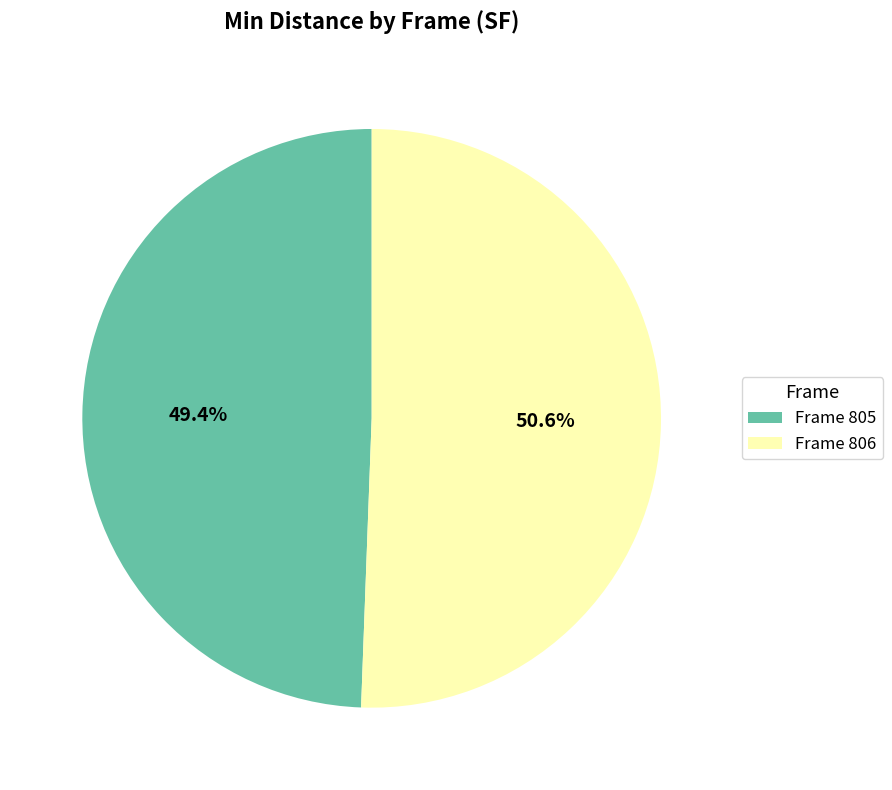

Which slice represents more than half of the pie?

Frame 806